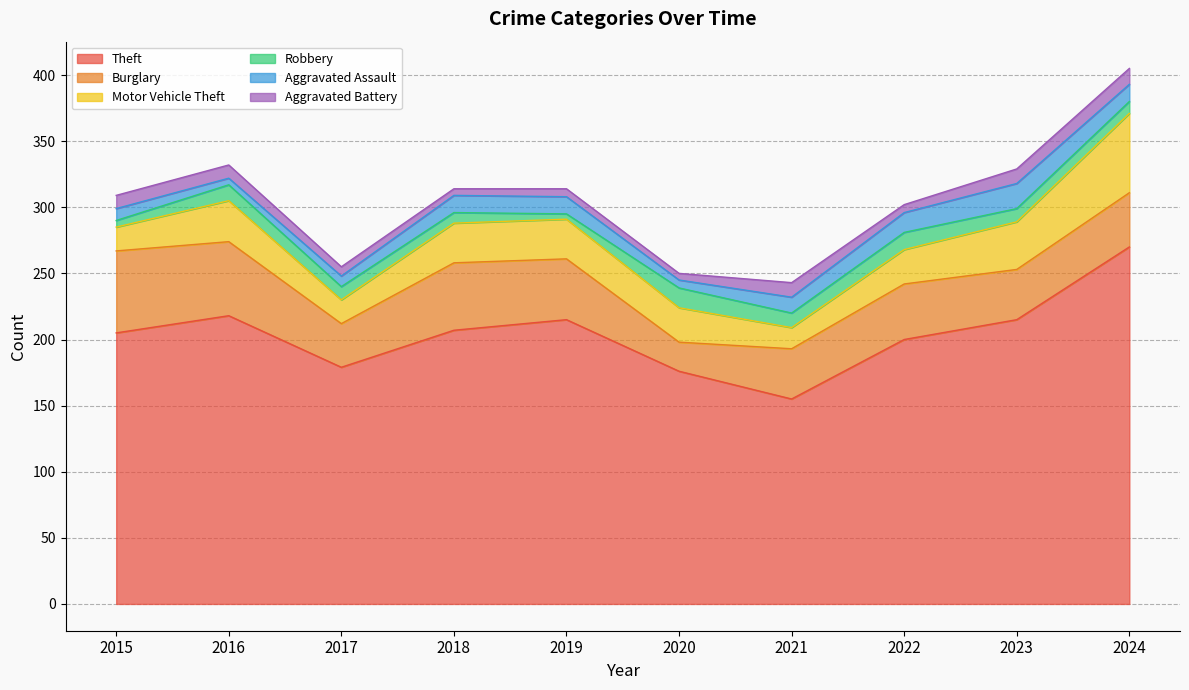

Reading right to left, what are all the values shown in this chart?

Theft: 270	215	200	155	176	215	207	179	218	205
Burglary: 41	38	42	38	22	46	51	33	56	62
Motor Vehicle Theft: 60	36	26	16	26	30	30	18	31	18
Robbery: 9	10	13	11	15	4	8	10	12	5
Aggravated Assault: 13	19	15	12	6	13	13	8	5	9
Aggravated Battery: 12	11	6	11	5	6	5	7	10	10